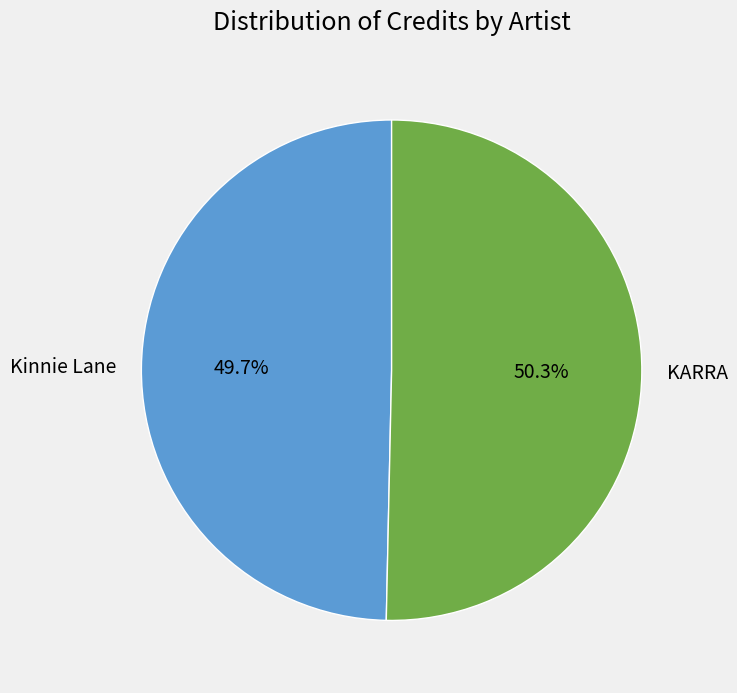

Do KARRA and Kinnie Lane together represent more than half of the pie?

Yes